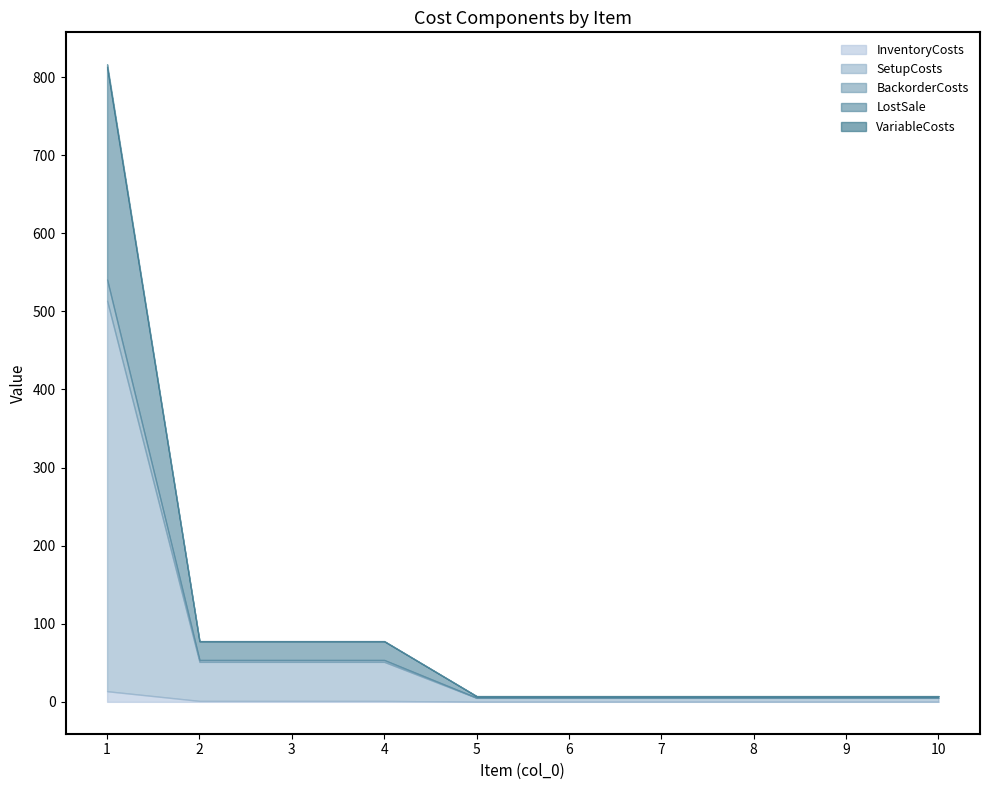

How many values in VariableCosts are above zero?

4